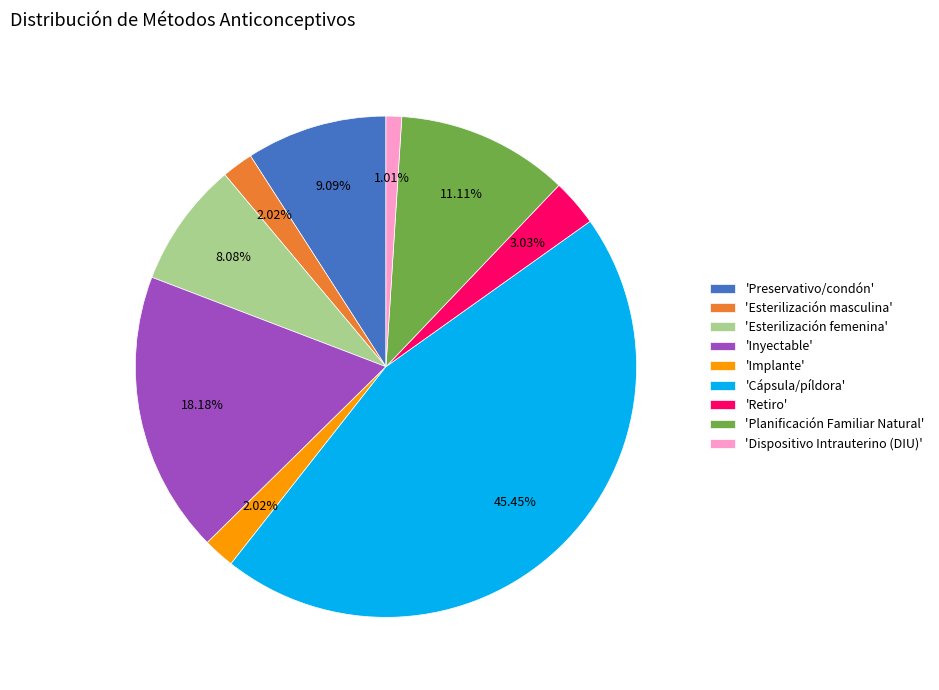

To the nearest percent, what is the average slice percentage?

11%